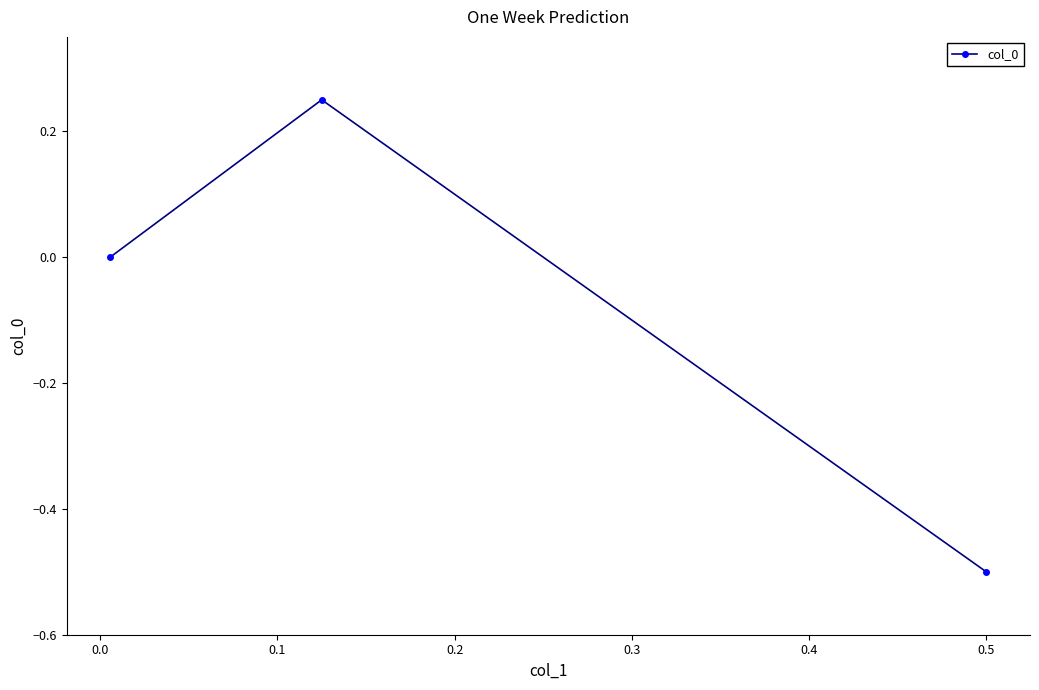

What is the difference between the second highest and minimum values?

0.5